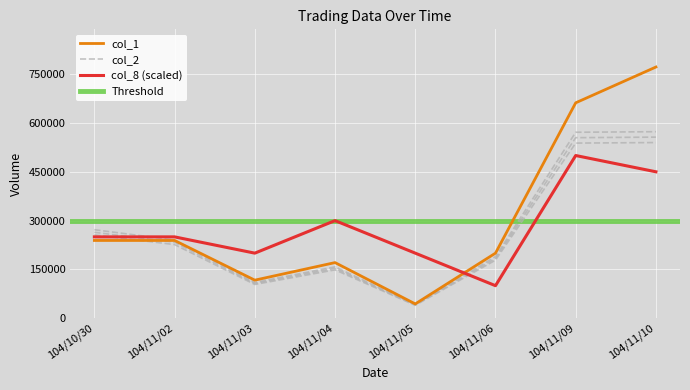

Which series has the largest total across all categories?

col_1